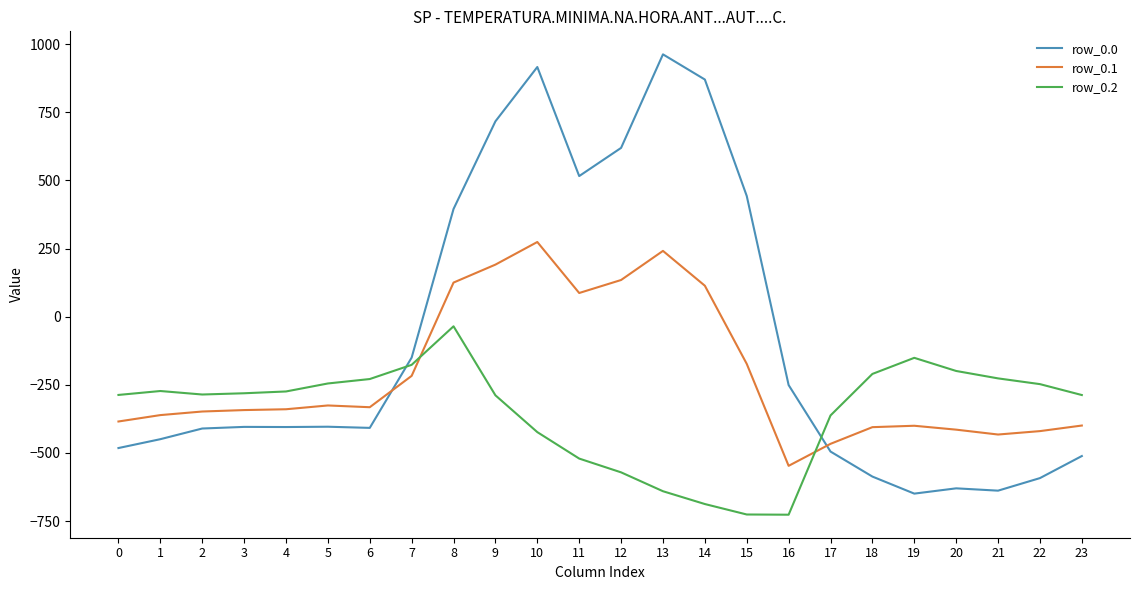

What is the highest value of the row_0.0 series?

962.7